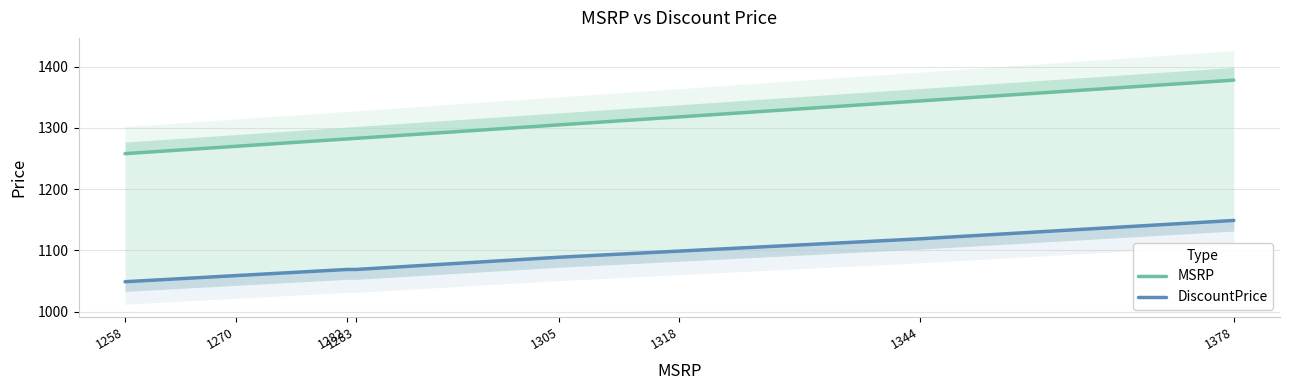

Reading right to left, extract all data points from this chart.

MSRP: 1378	1344	1318	1305	1283	1282	1270	1258
DiscountPrice: 1149	1119	1099	1089	1069	1069	1059	1049